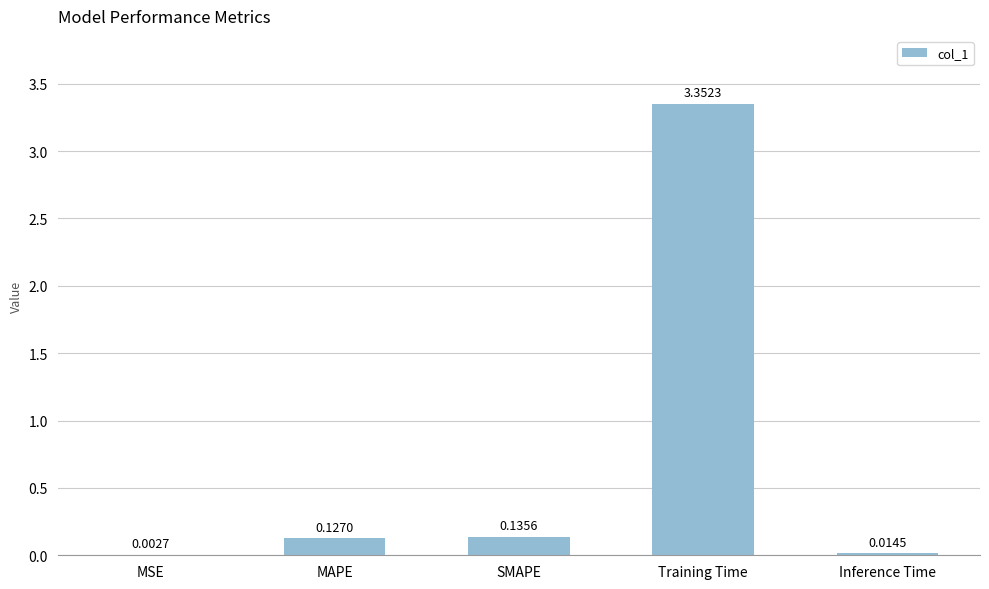

Which category has the highest value across all series?

Training Time